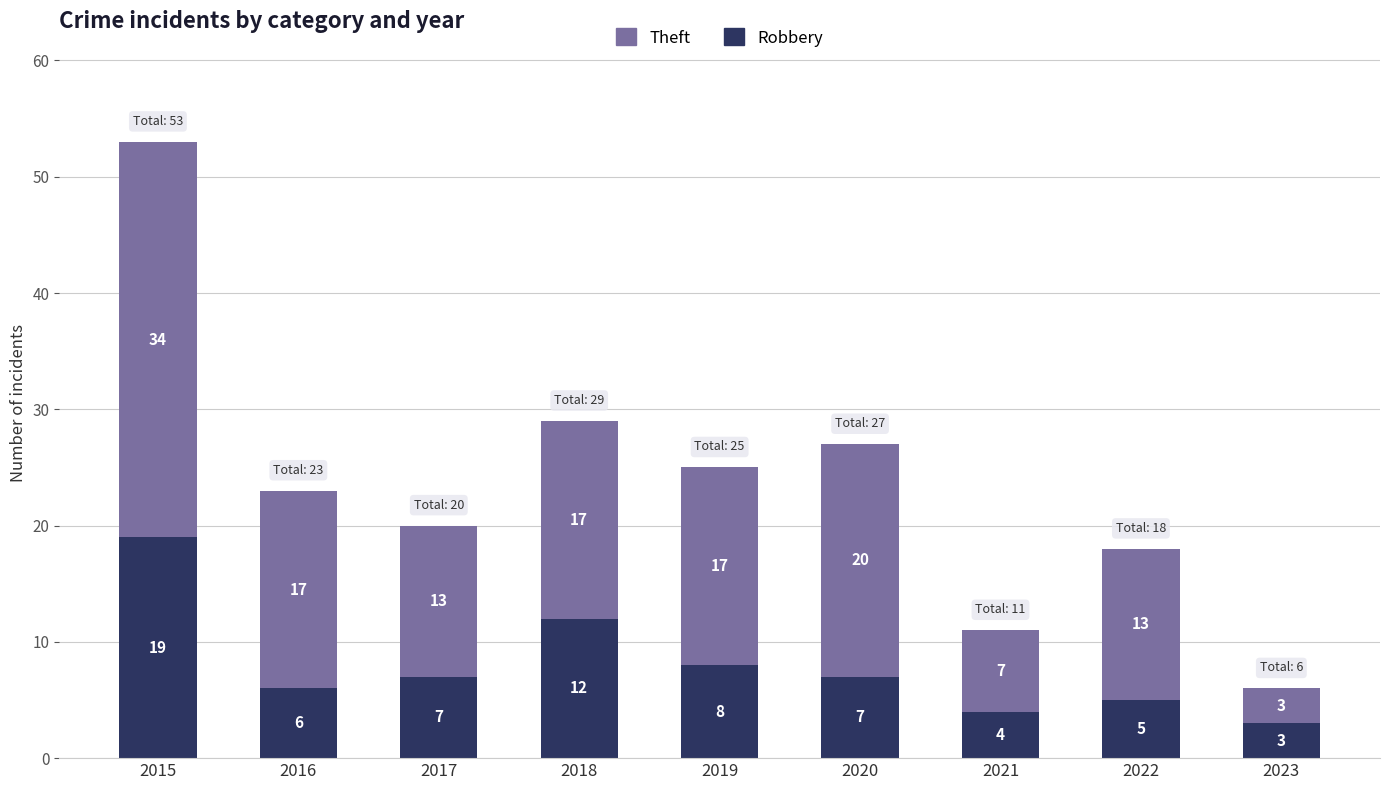

What is the value of the Robbery bar at the 3rd from the left?

7